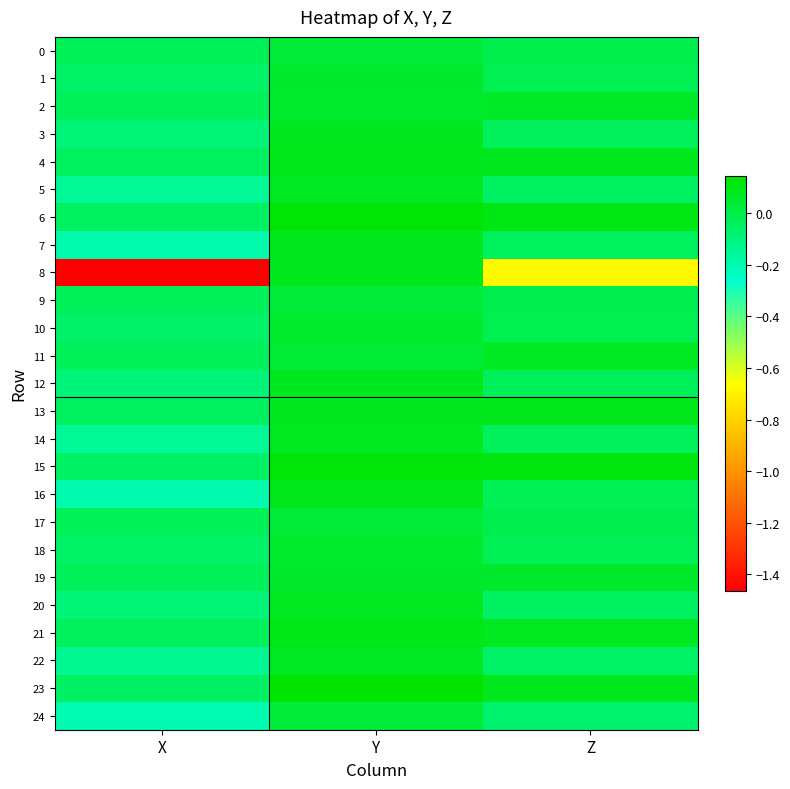

Which label corresponds to the largest value in the chart?

Y